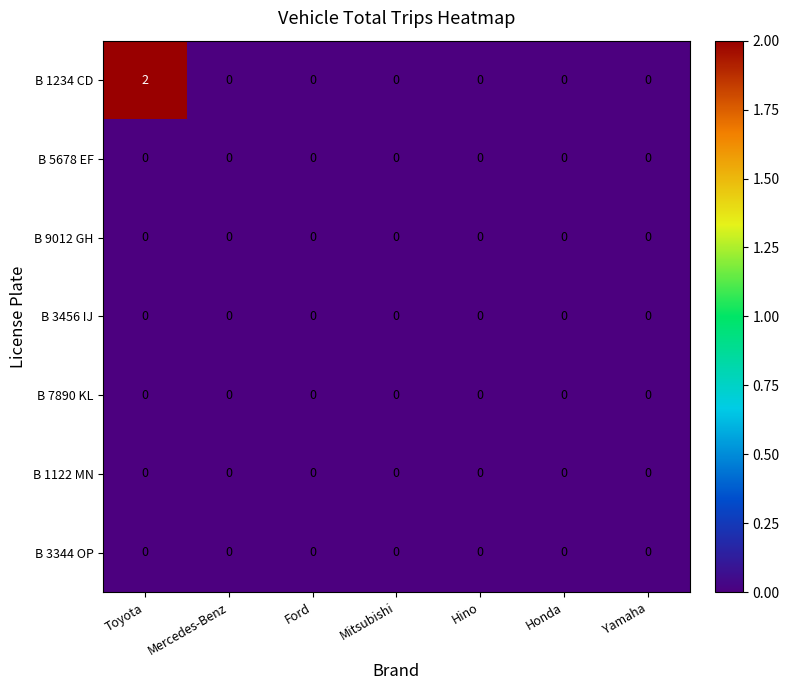

Which series has the widest spread of values?

B 1234 CD